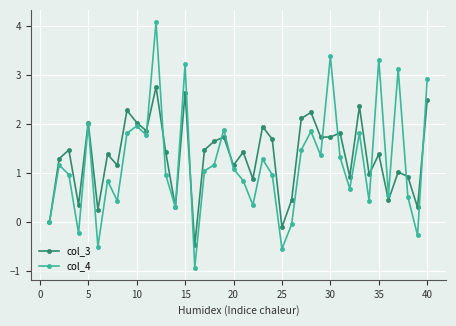

How many data points in col_3 are above 1?

27